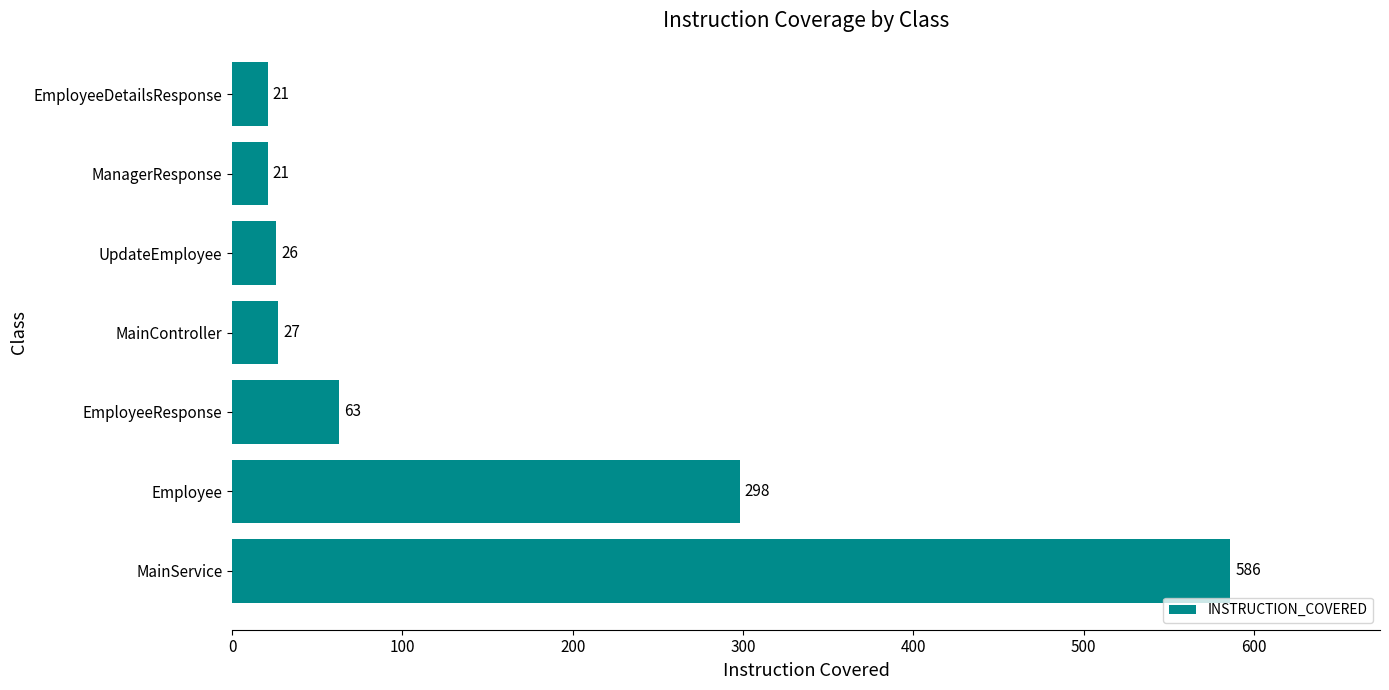

Which category has the highest value across all series?

MainService